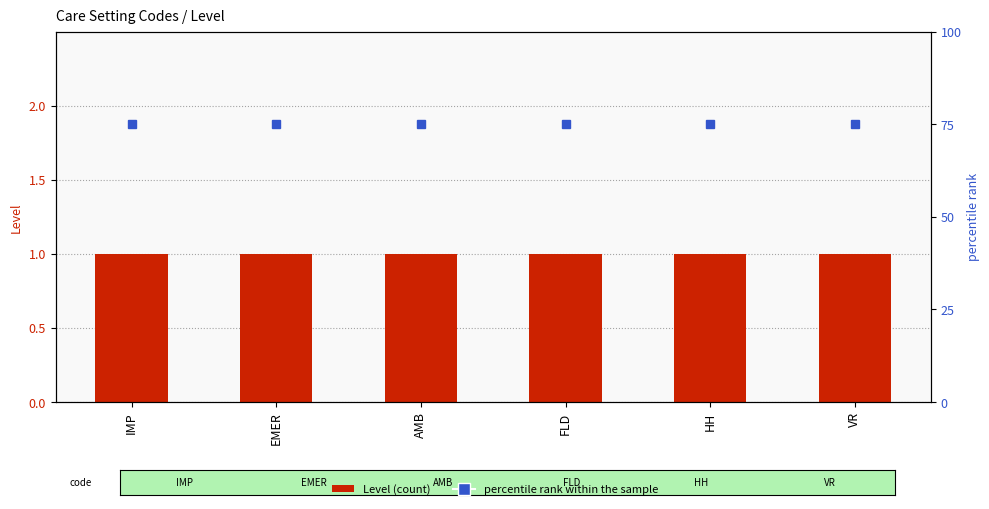

List the series in order of their peak value, lowest first.

Level, percentile rank within the sample